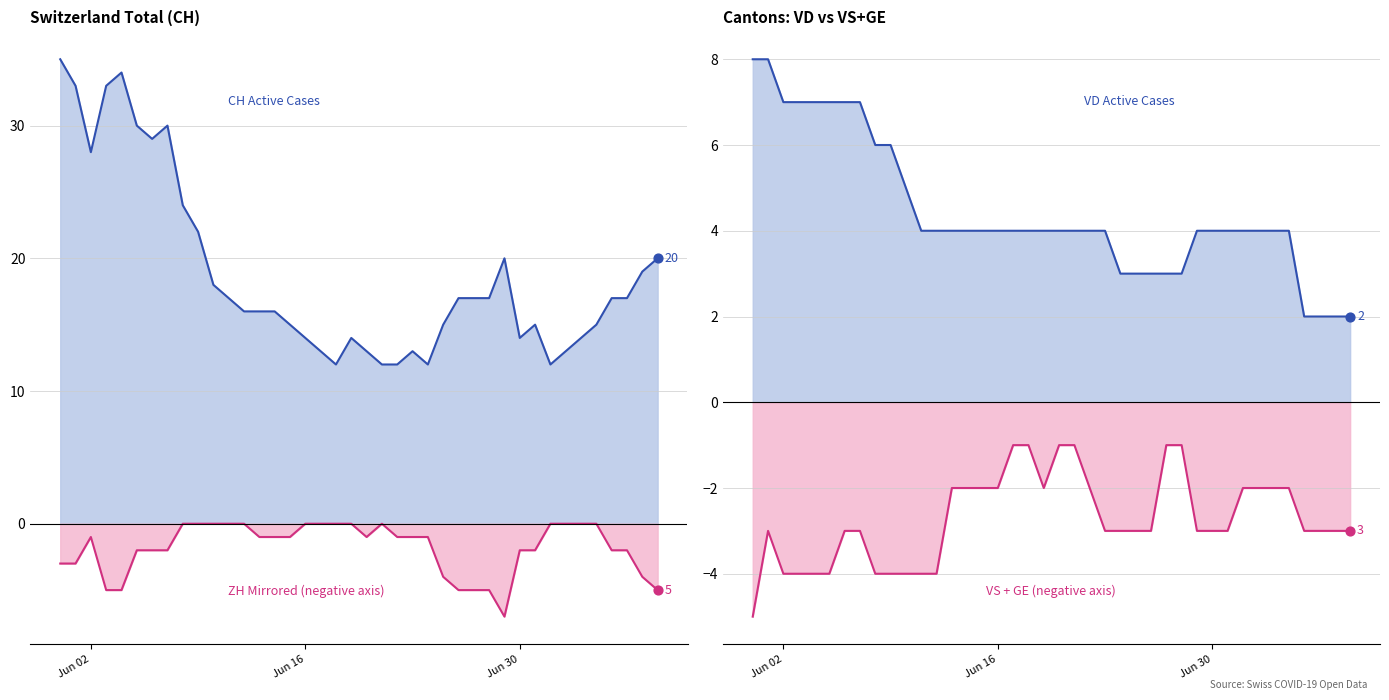

Which series contains the highest Y value?

CH_line